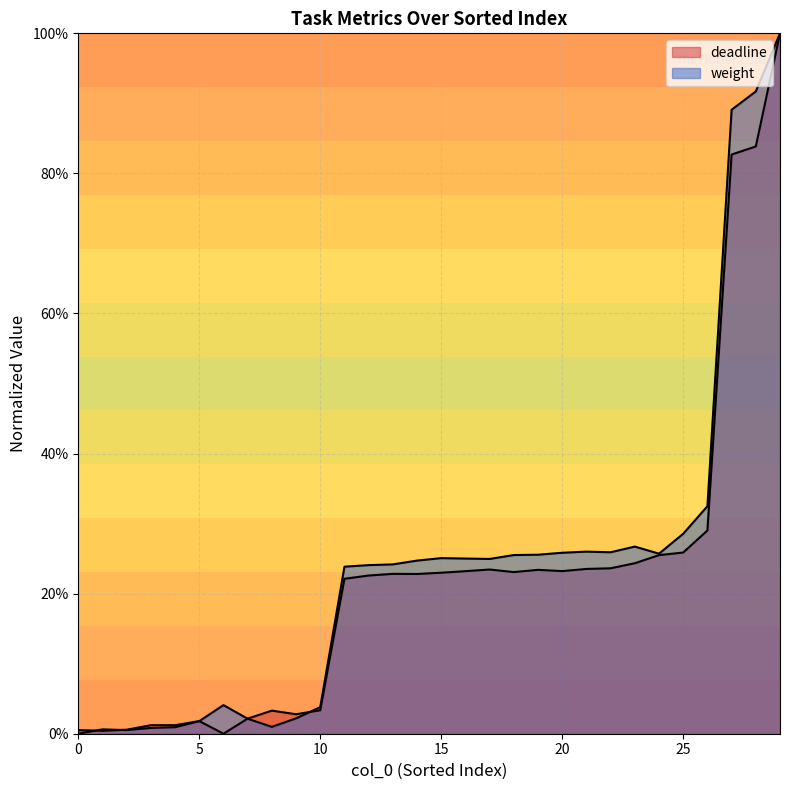

What is the total value across all series at 22?

0.5